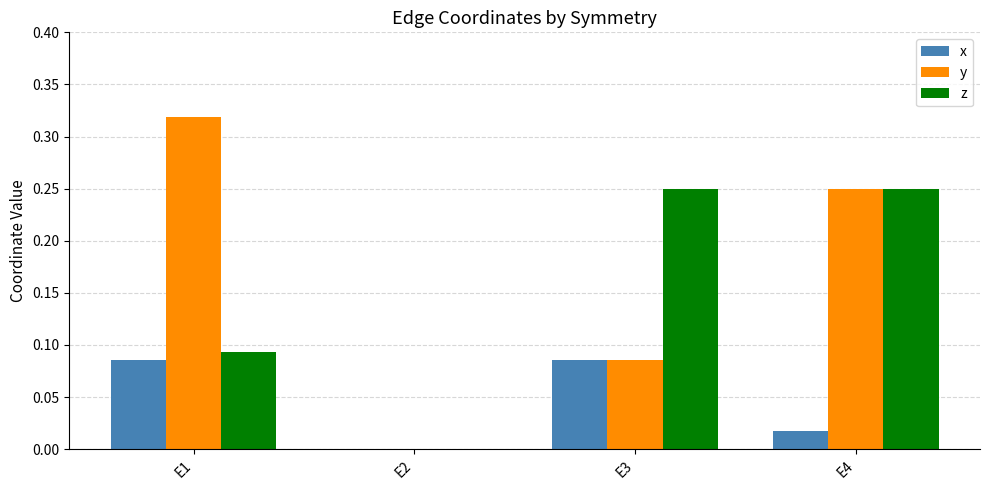

What is the sum of all z values?

0.6